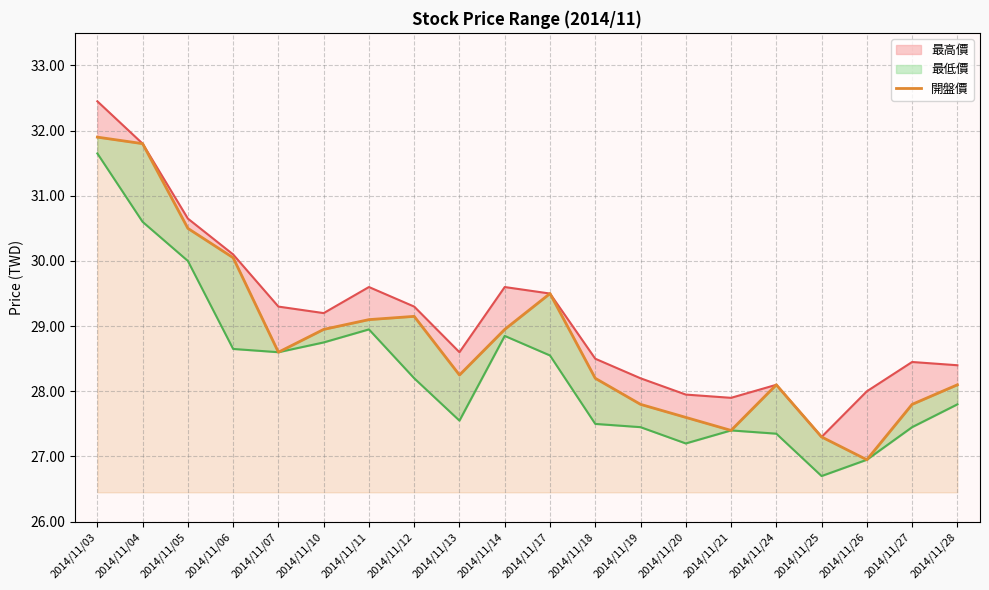

Is it true that the value at 2014/11/07 is 28.6?

True